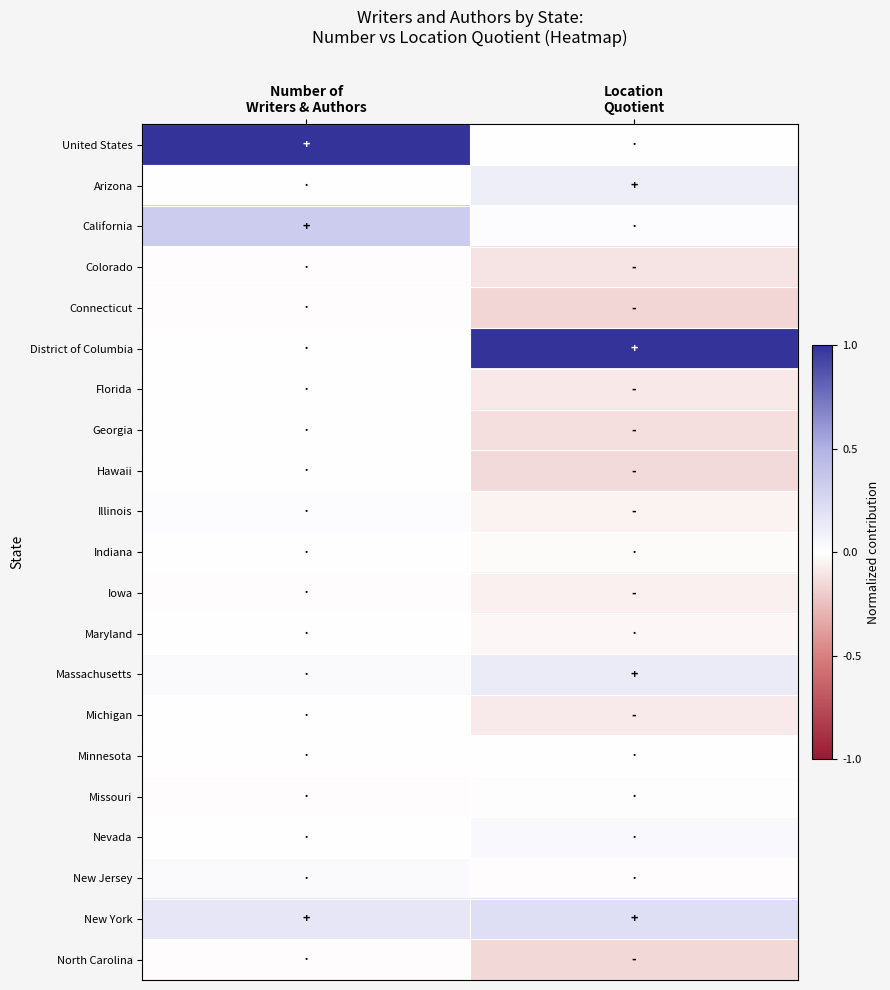

What is the total value across all series at Number of
Writers & Authors?

1.5